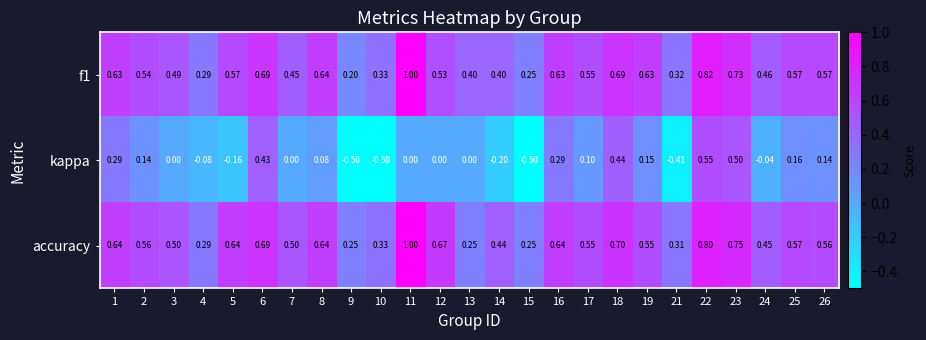

Which series has the widest spread of values?

kappa